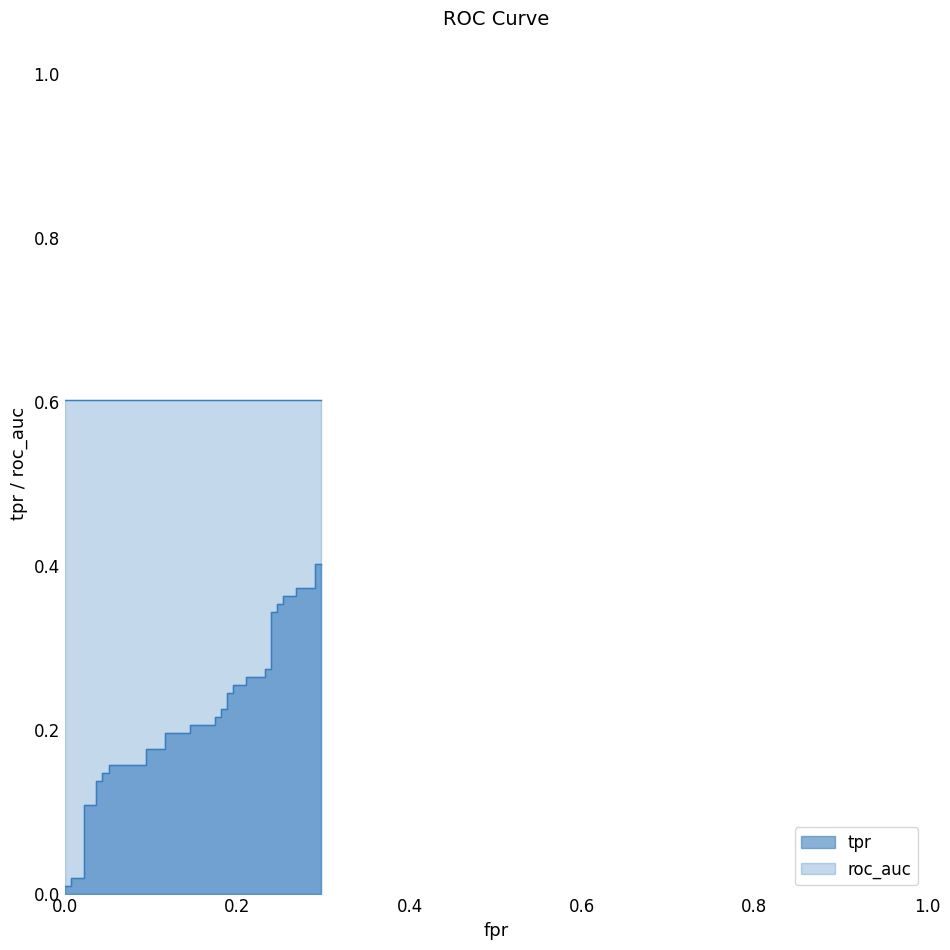

List the labels in order of value, smallest first.

0, 0.007246376811594203, 0.007246376811594203, 0.02173913043478261, 0.02173913043478261, 0.03623188405797102, 0.03623188405797102, 0.04347826086956522, 0.04347826086956522, 0.05072463768115942, 0.05072463768115942, 0.09420289855072464, 0.09420289855072464, 0.1159420289855072, 0.1159420289855072, 0.1449275362318841, 0.1449275362318841, 0.1739130434782609, 0.1739130434782609, 0.1811594202898551, 0.1811594202898551, 0.1884057971014493, 0.1884057971014493, 0.1956521739130435, 0.1956521739130435, 0.2101449275362319, 0.2101449275362319, 0.2318840579710145, 0.2318840579710145, 0.2391304347826087, 0.2391304347826087, 0.2463768115942029, 0.2463768115942029, 0.2536231884057971, 0.2536231884057971, 0.2681159420289855, 0.2681159420289855, 0.2898550724637681, 0.2898550724637681, 0.2971014492753623